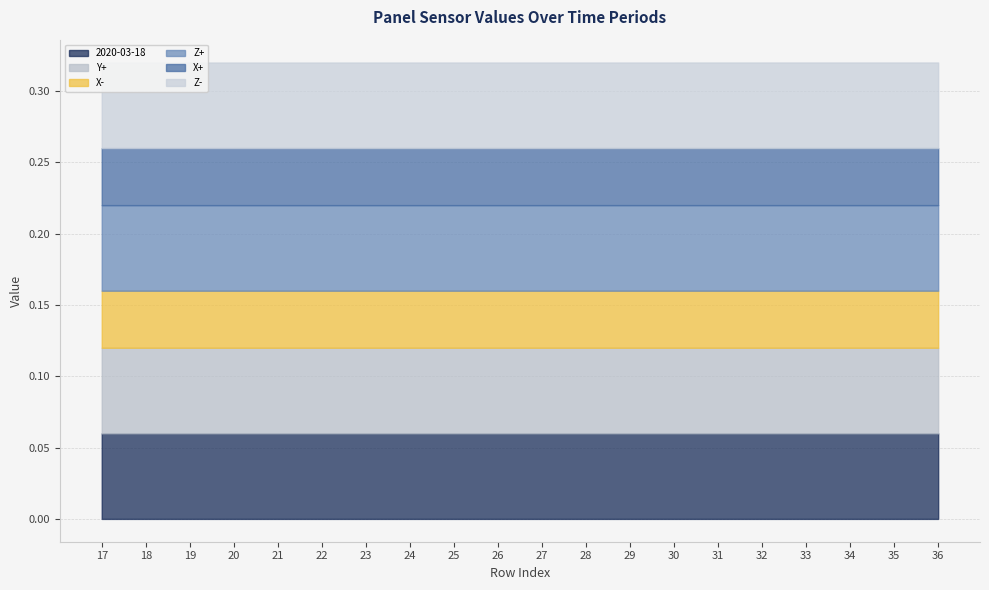

Reading left to right, transcribe all the data shown in this chart.

2020-03-18: 17=0.1	18=0.1	19=0.1	20=0.1	21=0.1	22=0.1	23=0.1	24=0.1	25=0.1	26=0.1	27=0.1	28=0.1	29=0.1	30=0.1	31=0.1	32=0.1	33=0.1	34=0.1	35=0.1	36=0.1
Y+: 17=0.1	18=0.1	19=0.1	20=0.1	21=0.1	22=0.1	23=0.1	24=0.1	25=0.1	26=0.1	27=0.1	28=0.1	29=0.1	30=0.1	31=0.1	32=0.1	33=0.1	34=0.1	35=0.1	36=0.1
X-: 17=0.0	18=0.0	19=0.0	20=0.0	21=0.0	22=0.0	23=0.0	24=0.0	25=0.0	26=0.0	27=0.0	28=0.0	29=0.0	30=0.0	31=0.0	32=0.0	33=0.0	34=0.0	35=0.0	36=0.0
Z+: 17=0.1	18=0.1	19=0.1	20=0.1	21=0.1	22=0.1	23=0.1	24=0.1	25=0.1	26=0.1	27=0.1	28=0.1	29=0.1	30=0.1	31=0.1	32=0.1	33=0.1	34=0.1	35=0.1	36=0.1
X+: 17=0.0	18=0.0	19=0.0	20=0.0	21=0.0	22=0.0	23=0.0	24=0.0	25=0.0	26=0.0	27=0.0	28=0.0	29=0.0	30=0.0	31=0.0	32=0.0	33=0.0	34=0.0	35=0.0	36=0.0
Z-: 17=0.1	18=0.1	19=0.1	20=0.1	21=0.1	22=0.1	23=0.1	24=0.1	25=0.1	26=0.1	27=0.1	28=0.1	29=0.1	30=0.1	31=0.1	32=0.1	33=0.1	34=0.1	35=0.1	36=0.1